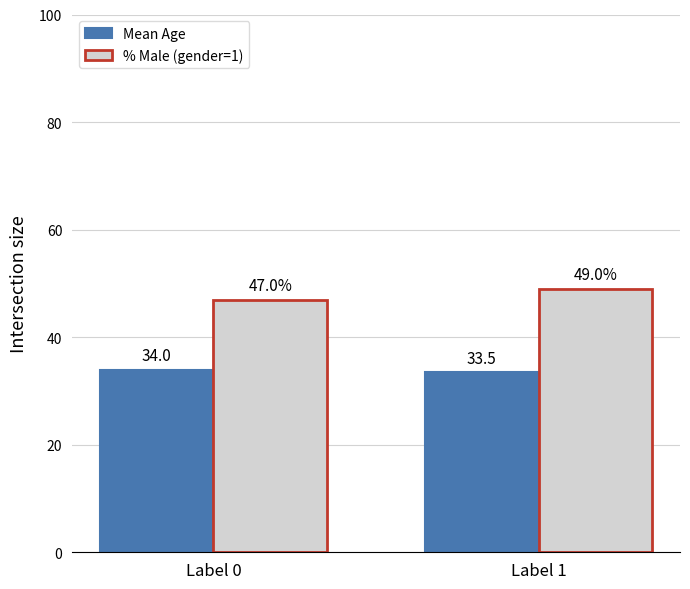

Which label corresponds to the smallest value in the chart?

Label 1